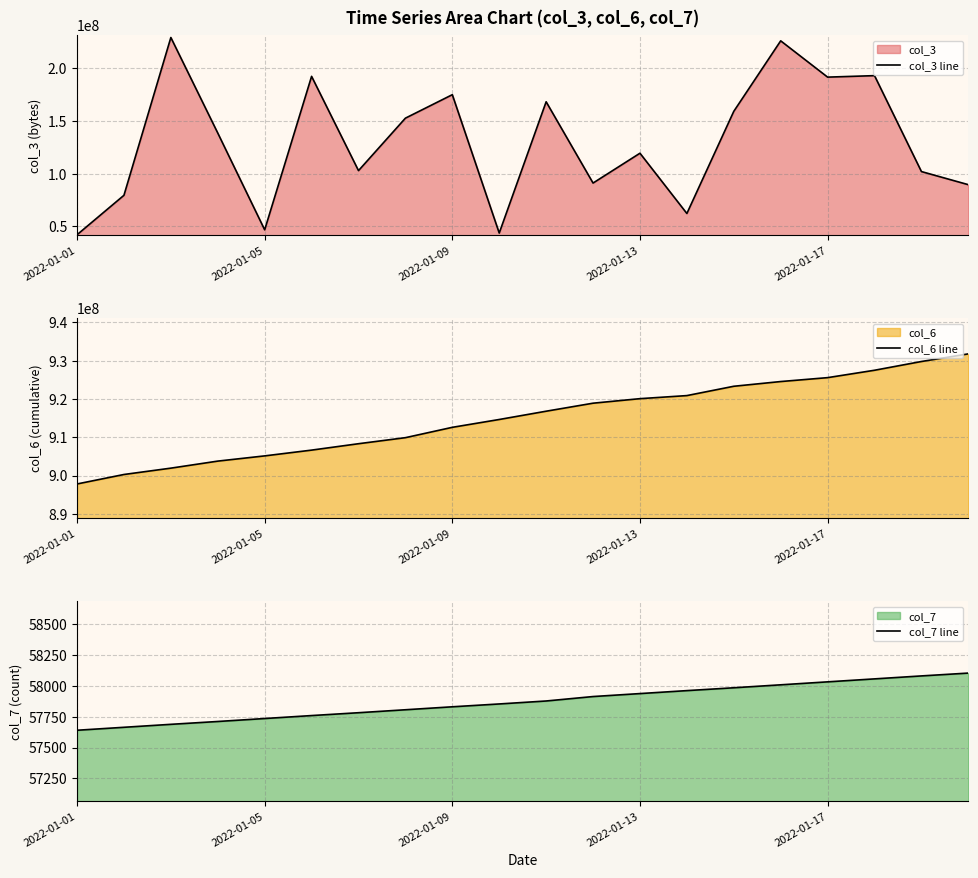

Which category has the lowest value in the col_6 line series?

2022-01-01